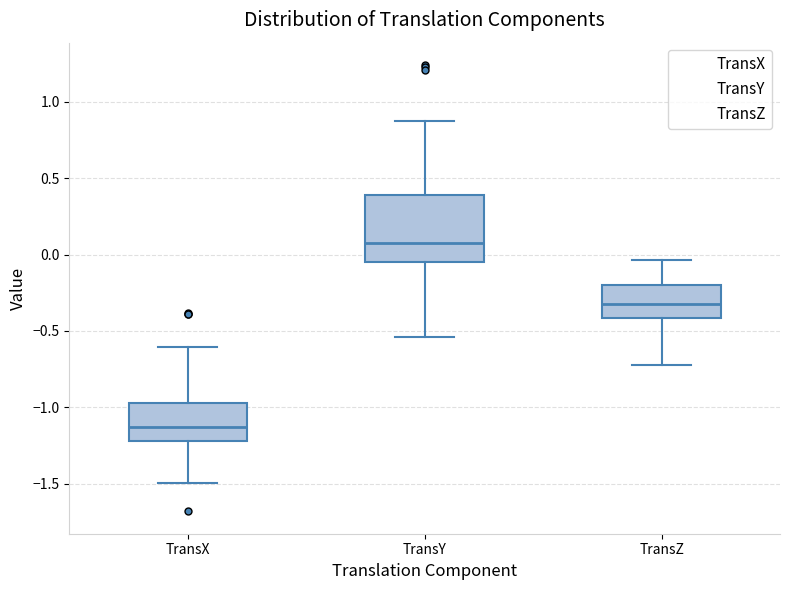

Which box has the lowest median line?

TransX